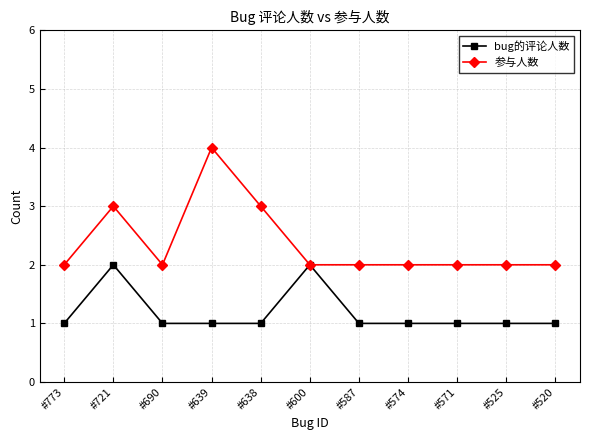

Reading left to right, what are all the values shown in this chart?

bug的评论人数: #773=1	#721=2	#690=1	#639=1	#638=1	#600=2	#587=1	#574=1	#571=1	#525=1	#520=1
参与人数: #773=2	#721=3	#690=2	#639=4	#638=3	#600=2	#587=2	#574=2	#571=2	#525=2	#520=2